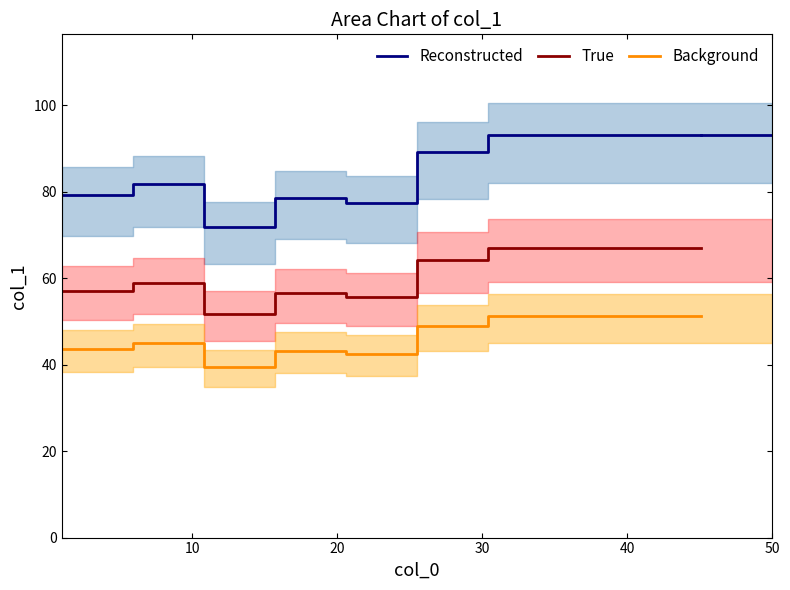

In True, how many points are higher than both neighbors (excluding endpoints)?

2